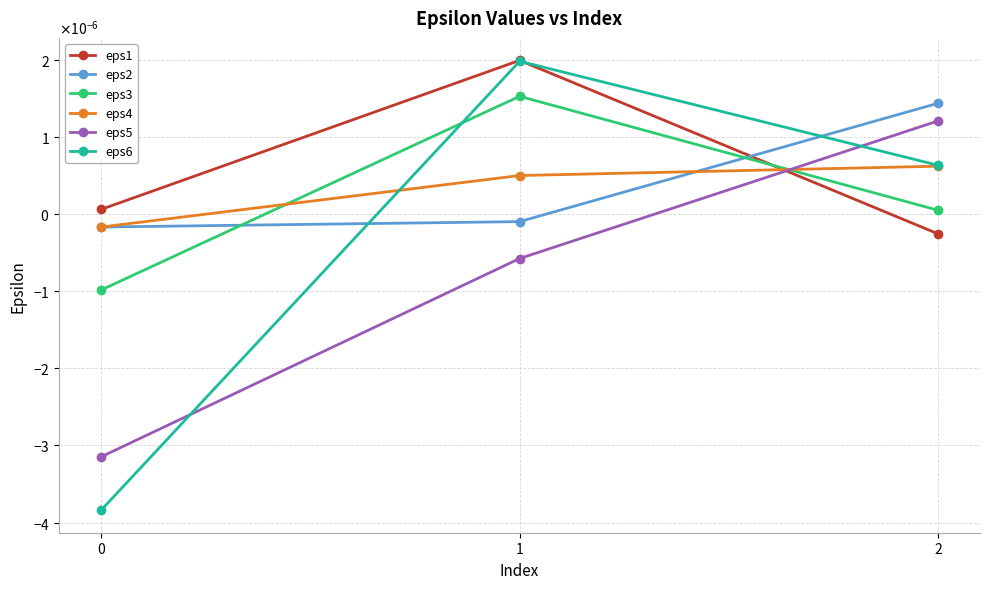

What are all the series names shown in the legend?

eps1, eps2, eps3, eps4, eps5, eps6